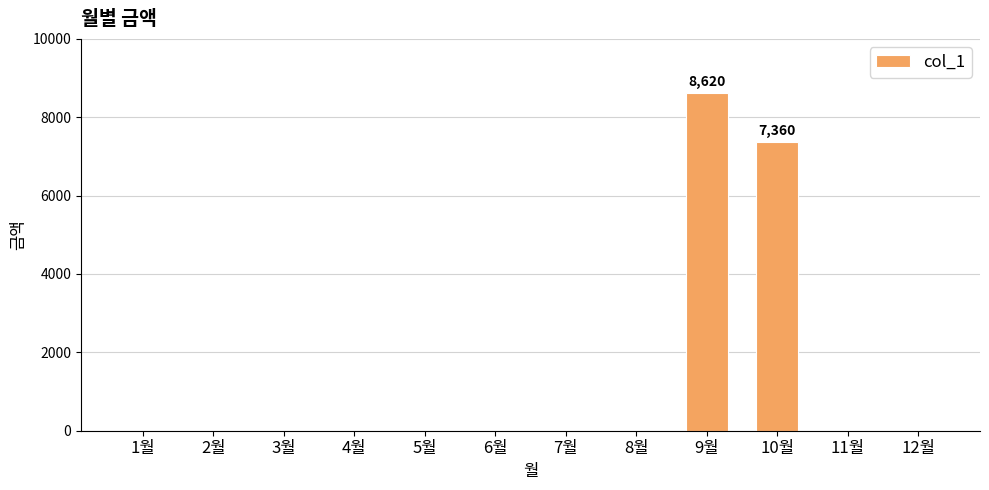

How many categories are shown in the chart?

12